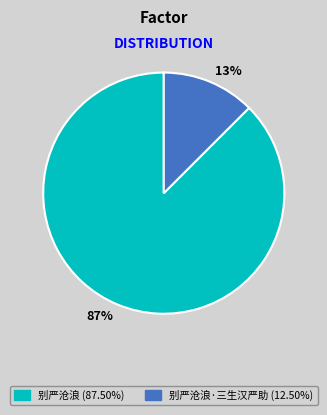

How many segments does this pie chart have?

2